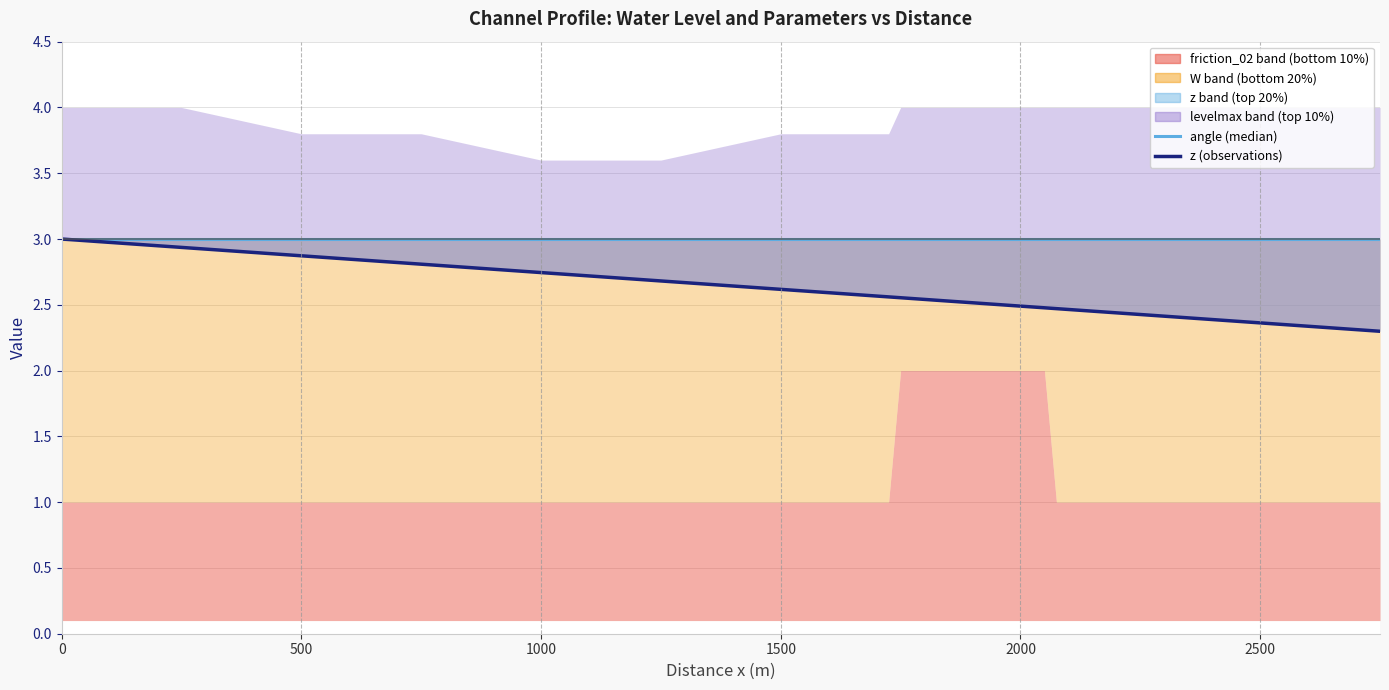

True or false: angle (50th percentile) and z (observations) cross at least once.

False